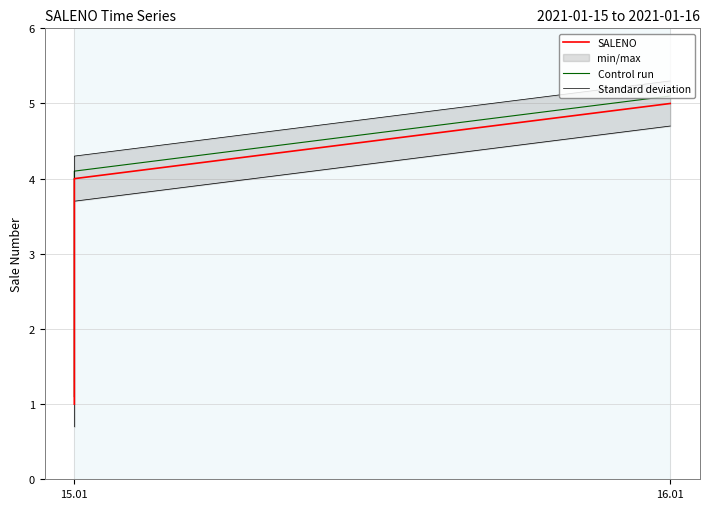

The value of Standard deviation at 15.01 is 1.3. True or false?

True